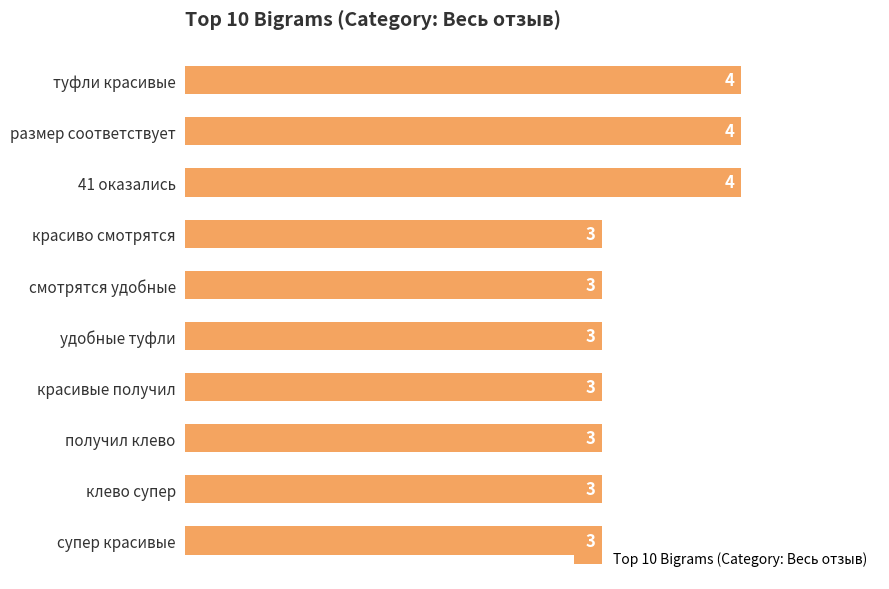

Are the bars grouped side by side (vs. stacked)?

No